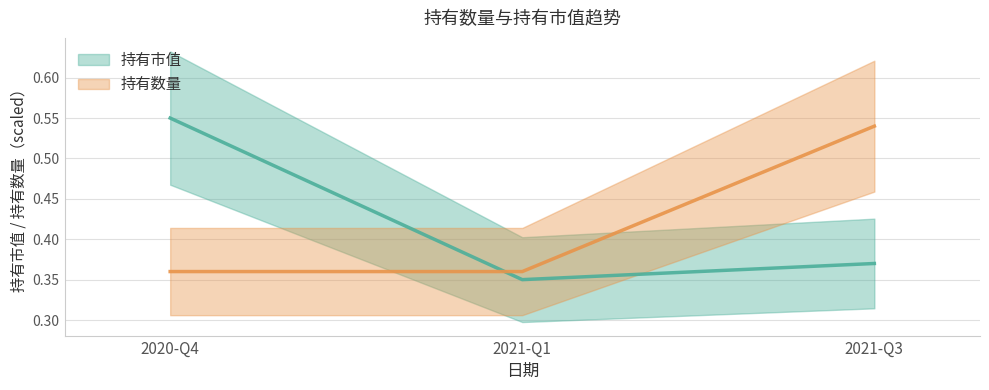

The value of 持有数量 at 2020-Q4 is 0.4. True or false?

True